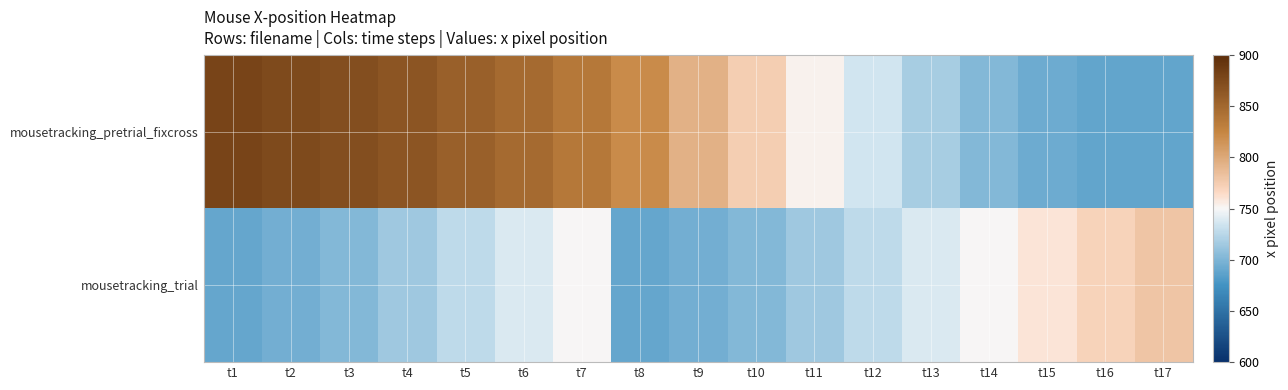

How many distinct data groups are displayed?

2